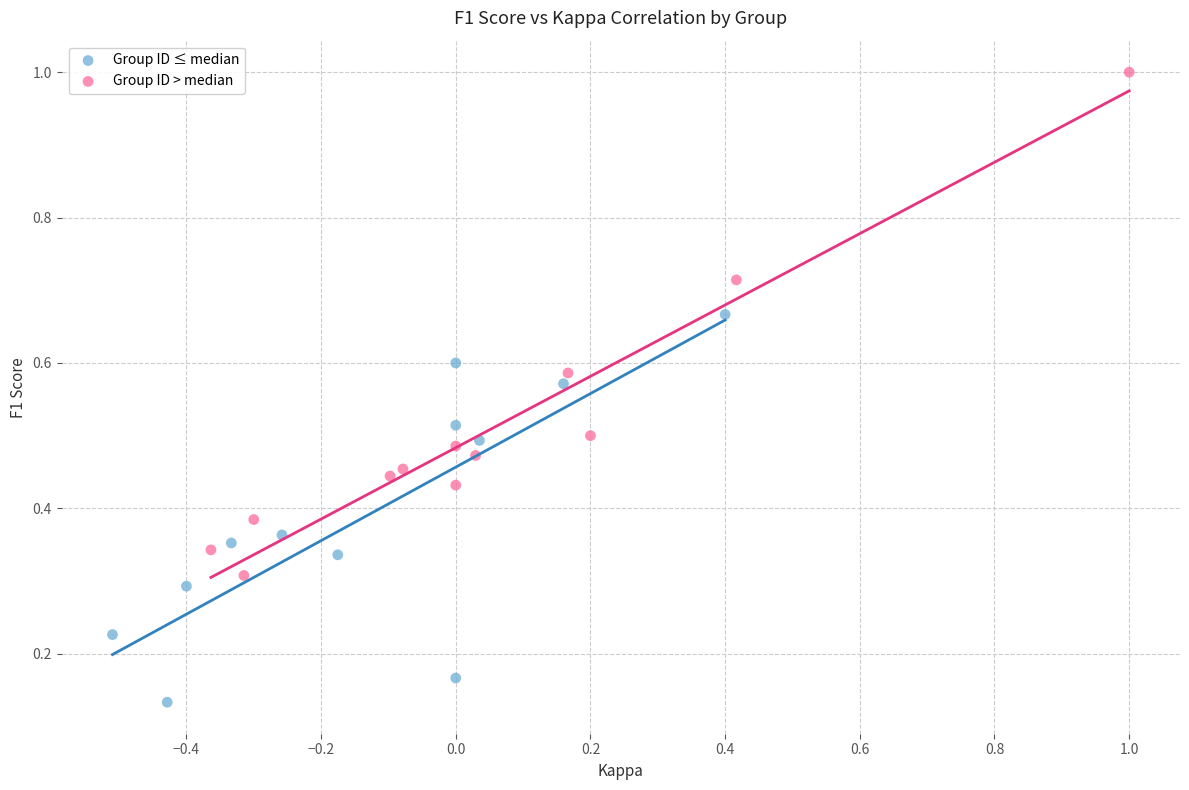

What are all the series names shown in the legend?

Group ID ≤ median, Group ID > median